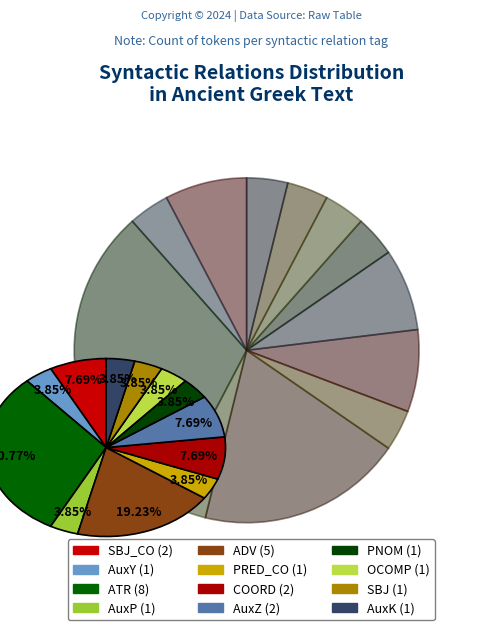

How many segments does this pie chart have?

12